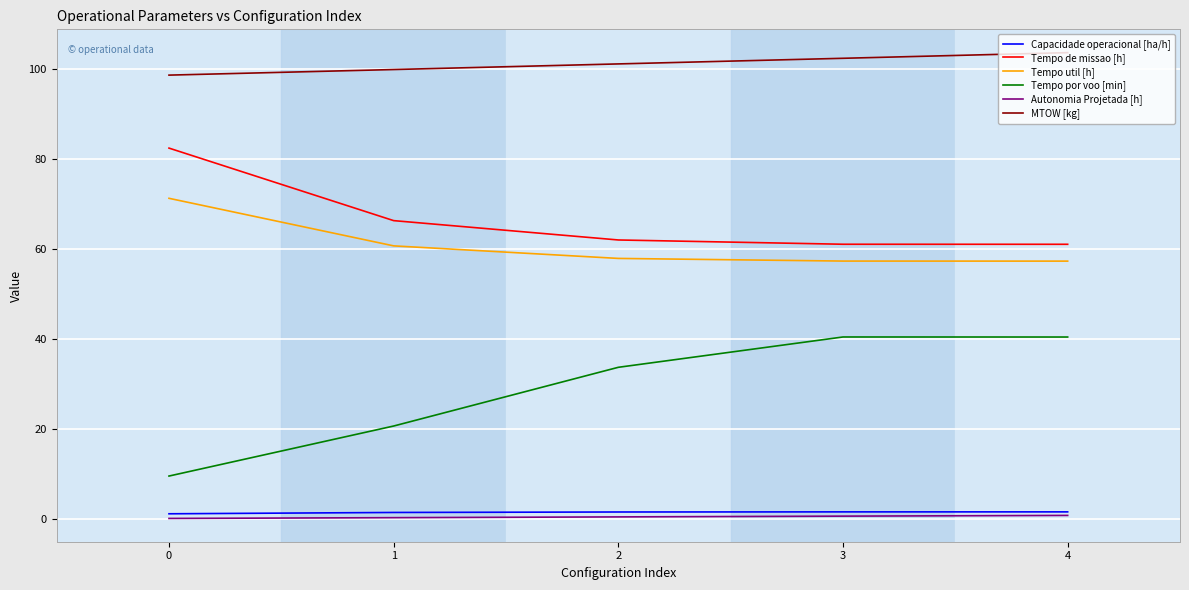

True or false: Tempo de missao [h] and Autonomia Projetada [h] cross at least once.

False